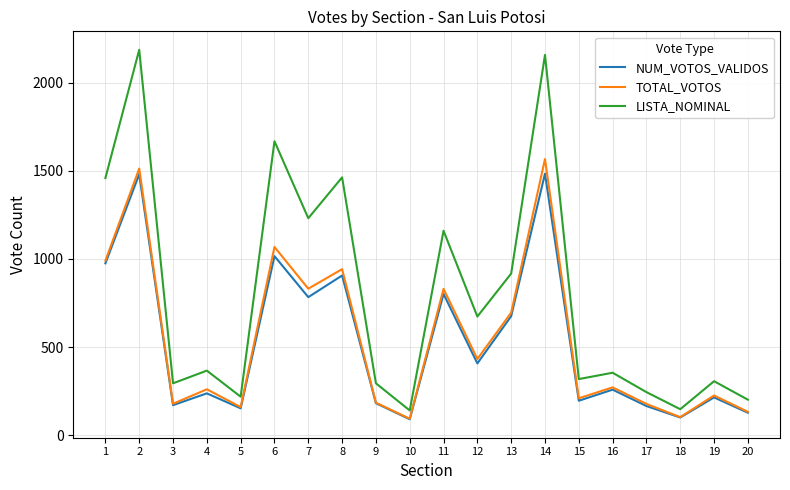

Which series has the largest range (max minus min)?

LISTA_NOMINAL